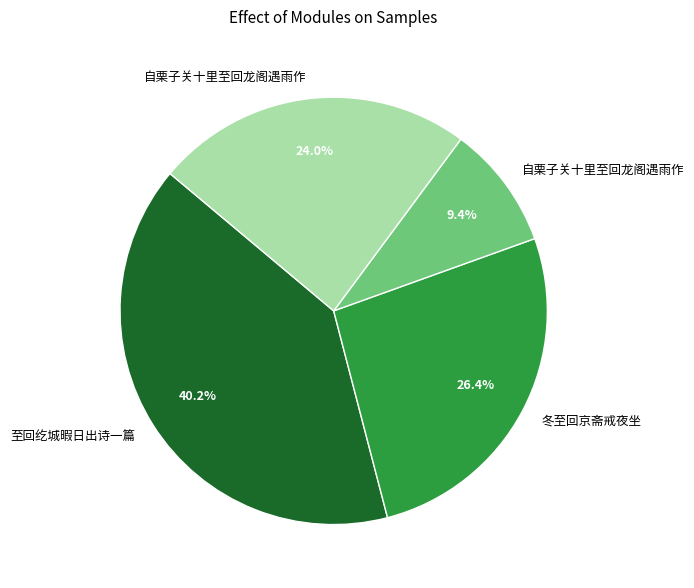

How many segments does this pie chart have?

4